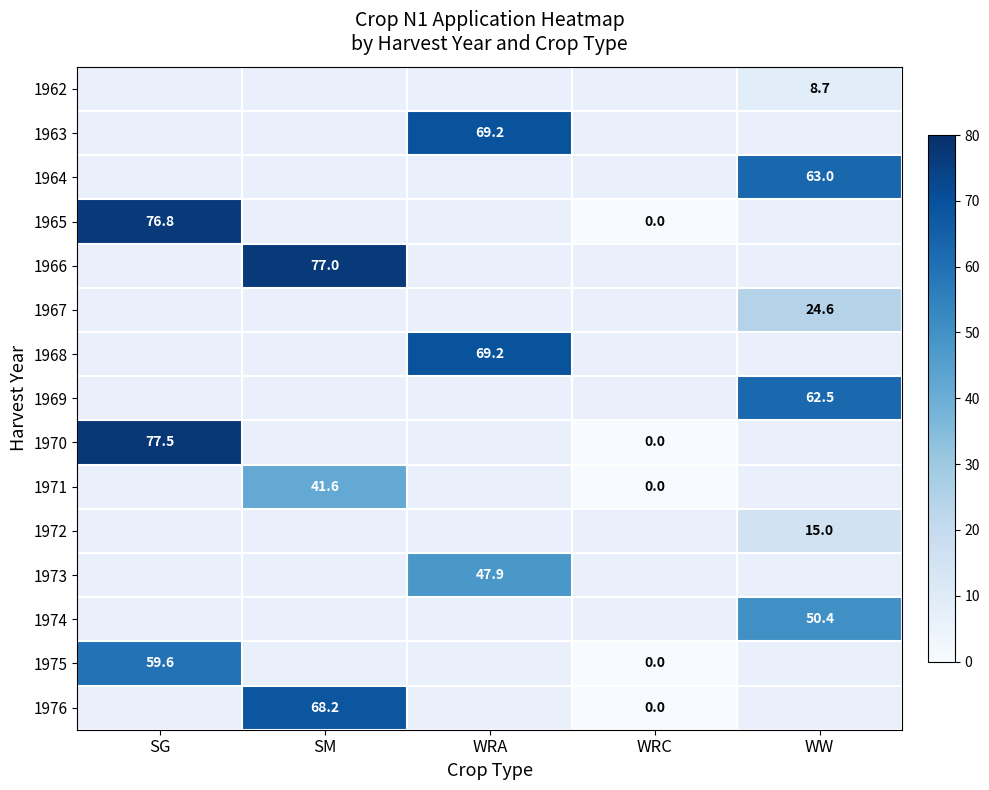

The row_10 series shows 15.0 at WW. True or false?

True